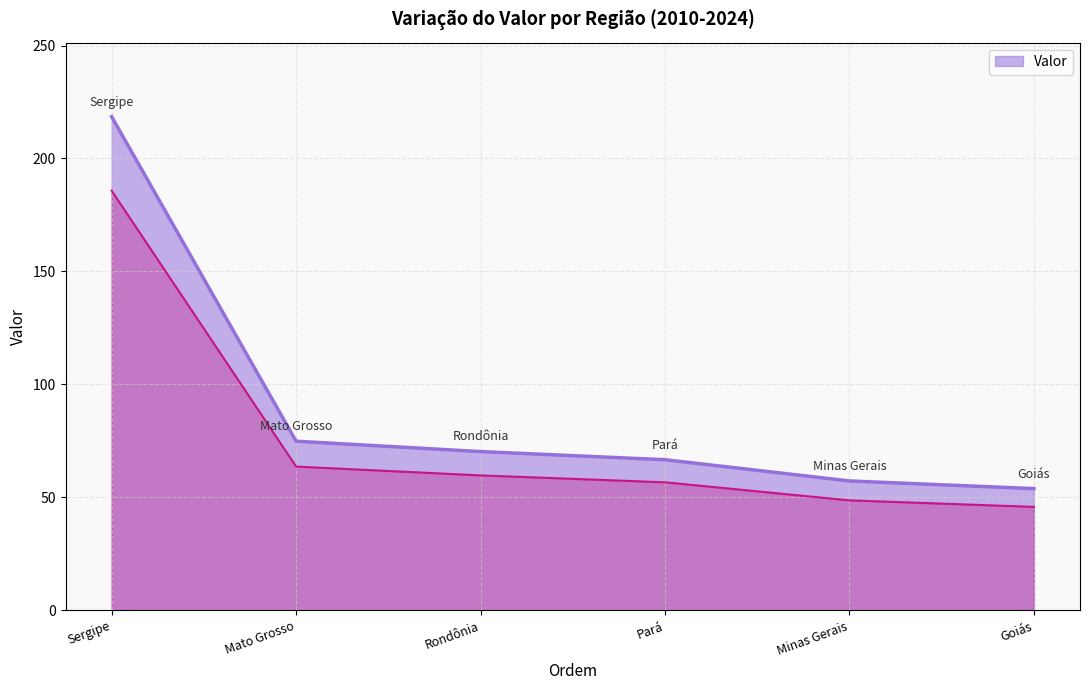

What is the maximum value shown in the chart?

218.5